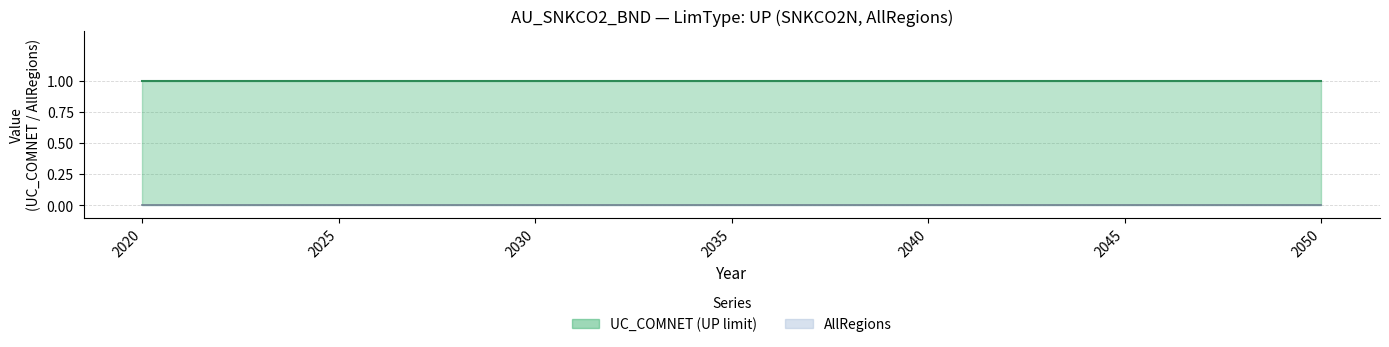

Does the chart have visible grid lines?

Yes